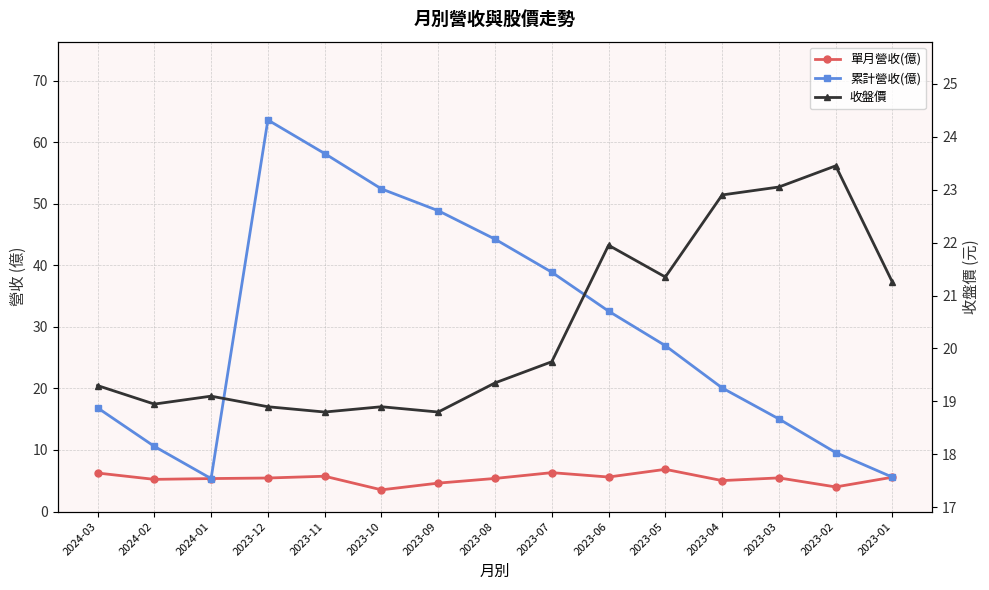

True or false: 累計營收(億) and 單月營收(億) cross at least once.

False